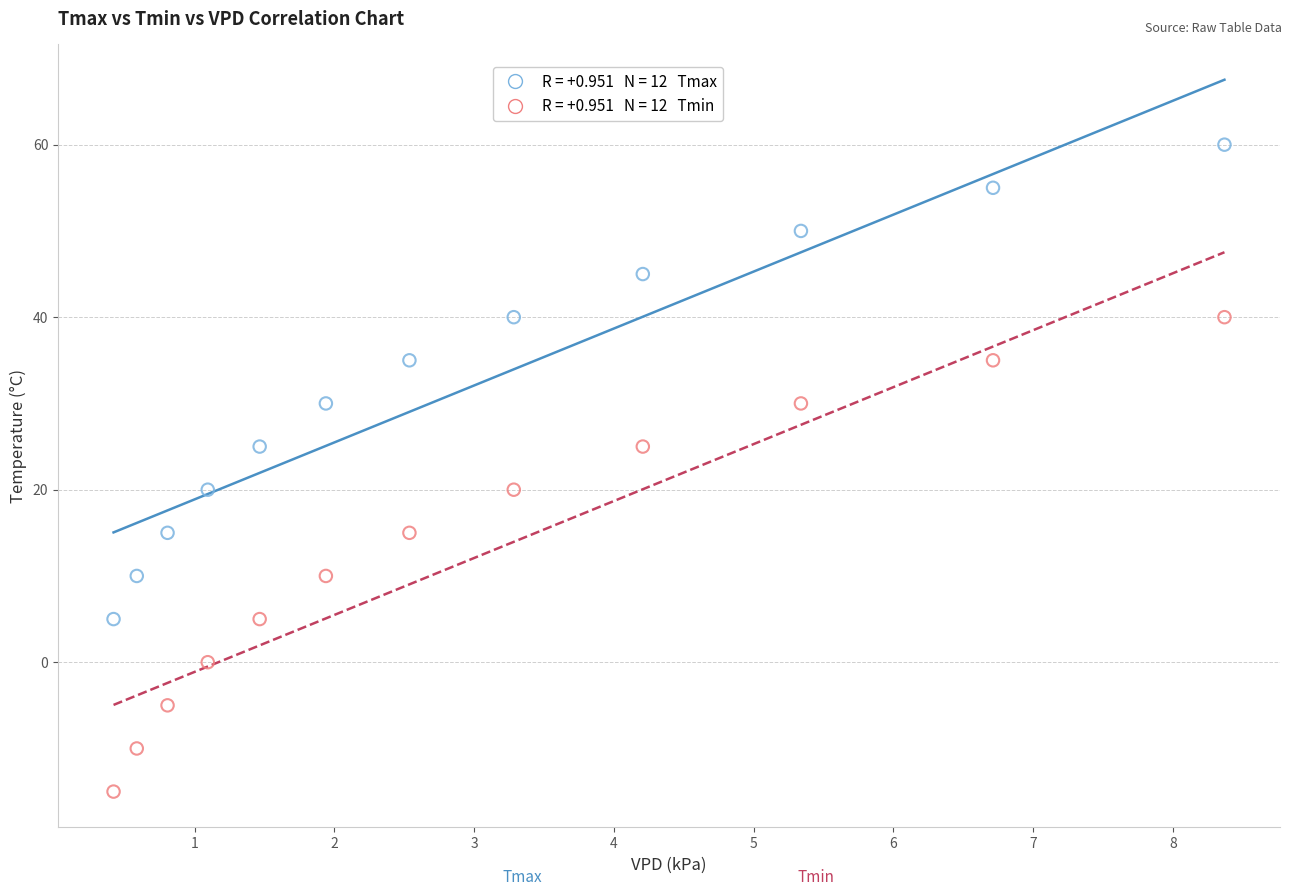

Across all data points, what is the range of Y values (max minus min)?

75